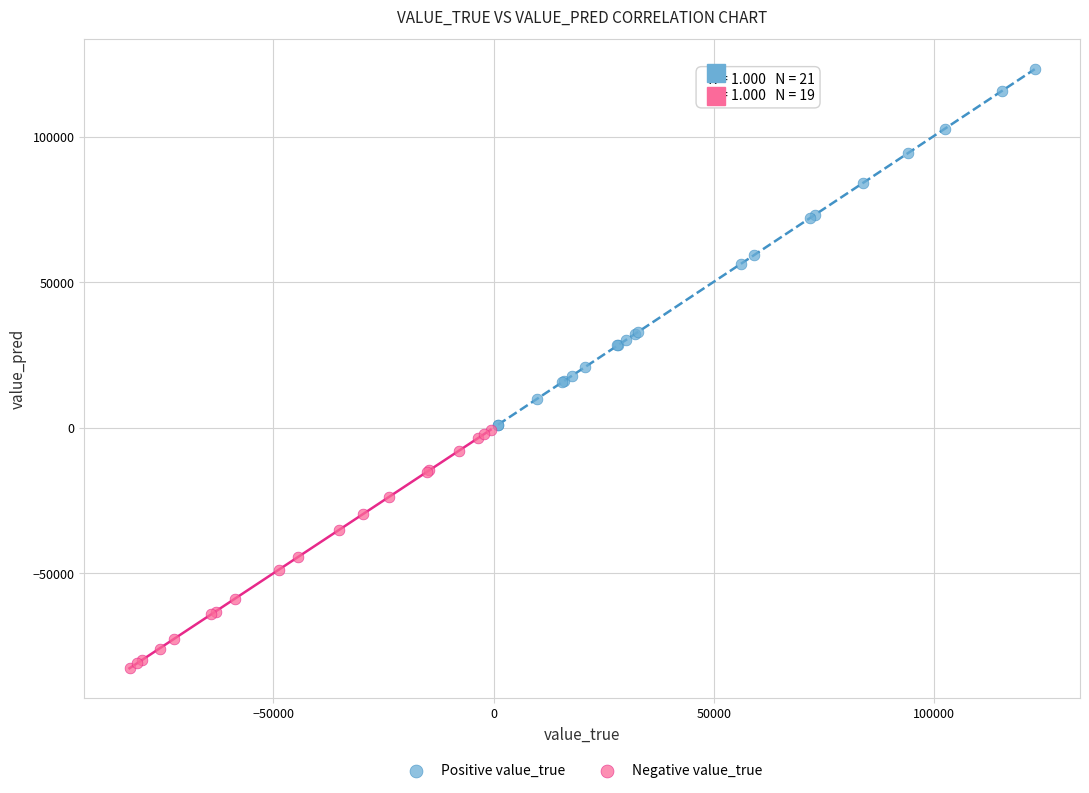

Which series reaches the minimum Y coordinate?

Negative value_true